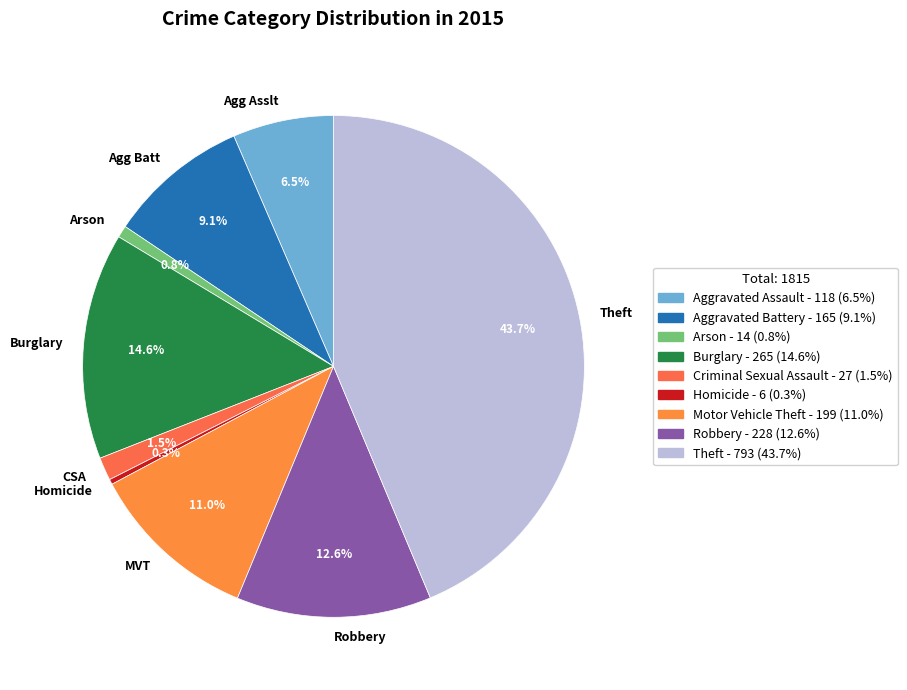

How many slices are in this pie chart?

9